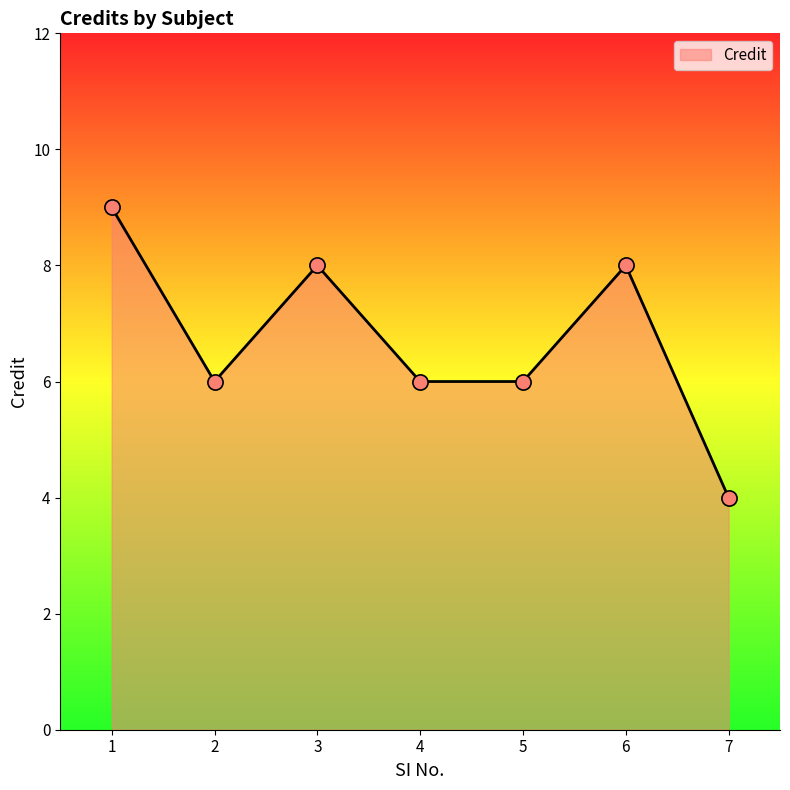

What is the ratio of the value at 3 to the value at 1?

0.9